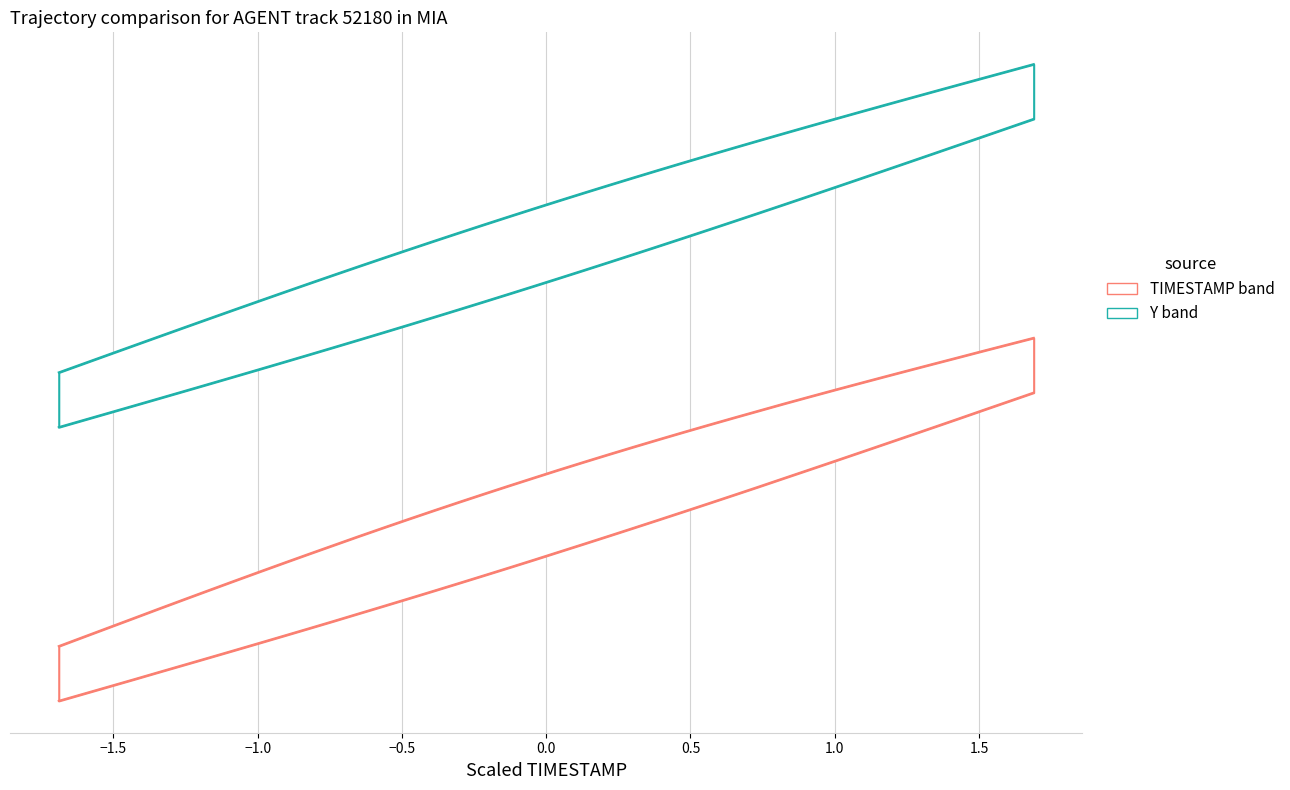

Is this an area chart (filled region under the line)?

No